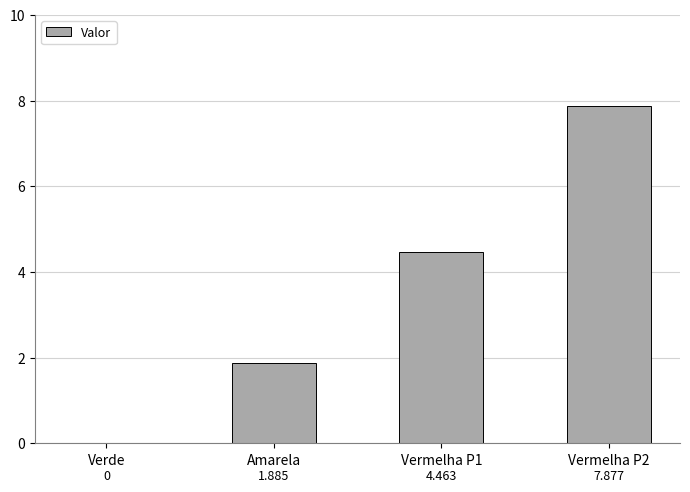

Where is the data nearest to the value 3?

Amarela